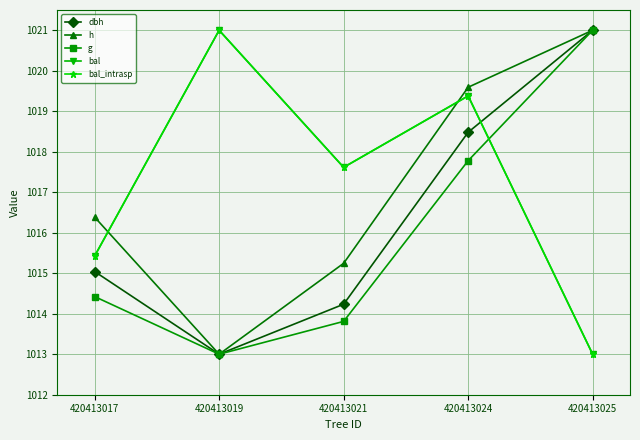

What is the sum of all h values?

5085.2